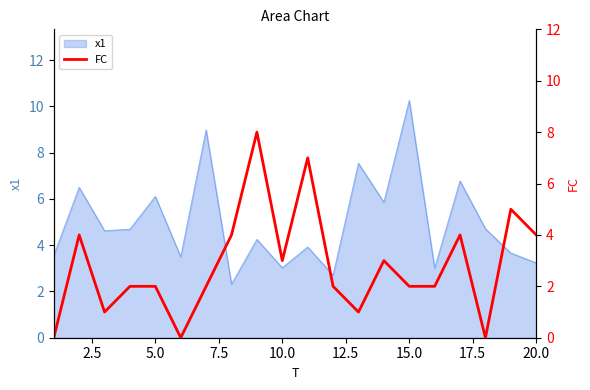

How many values are between 2 and 4?

12